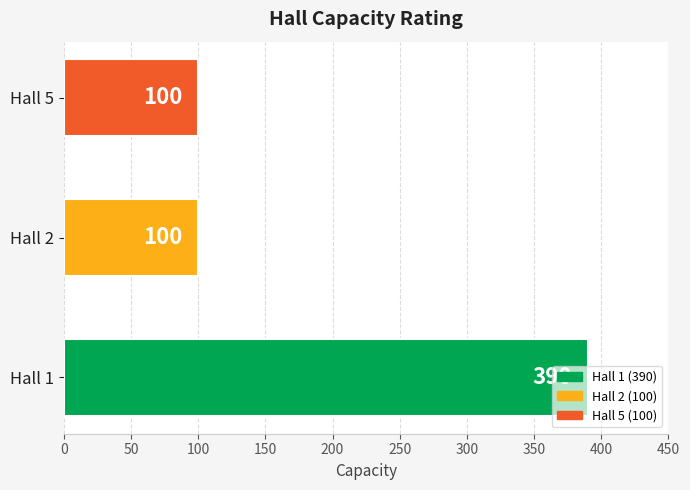

Does the chart contain any negative values?

No